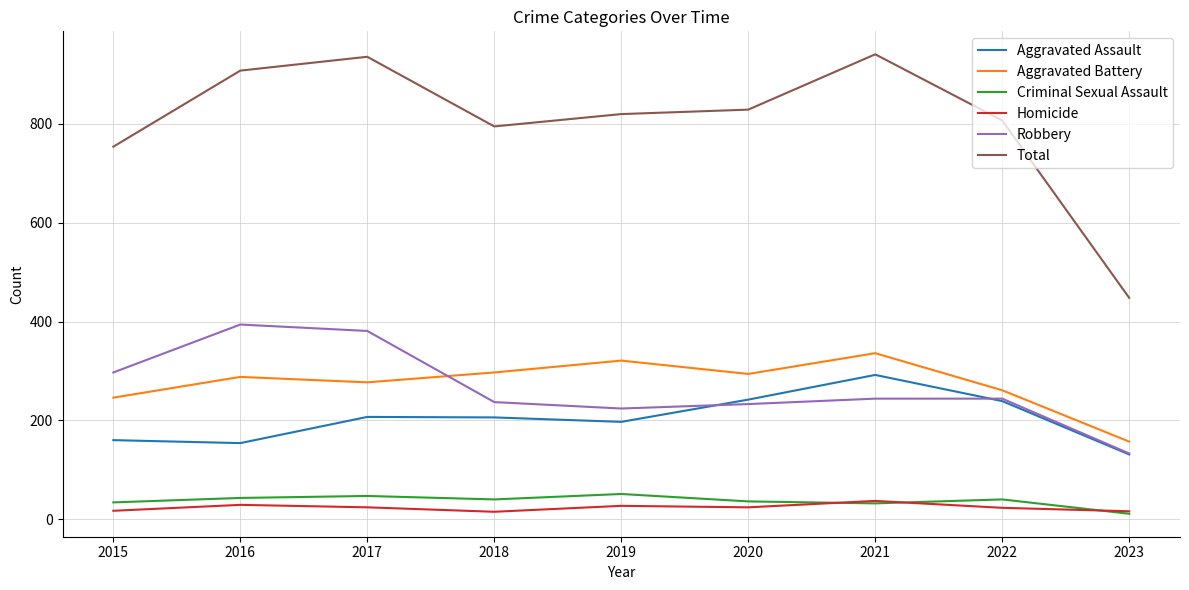

How many lines are shown in the chart?

6